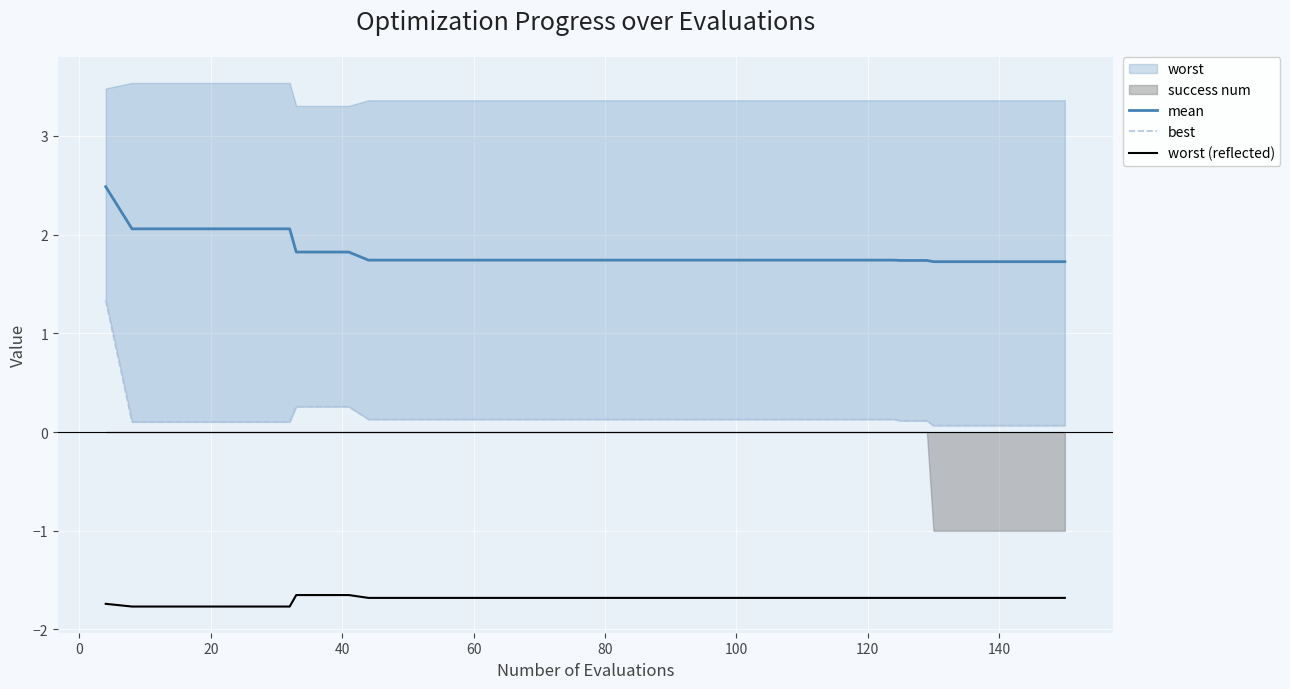

How many lines are shown in the chart?

3